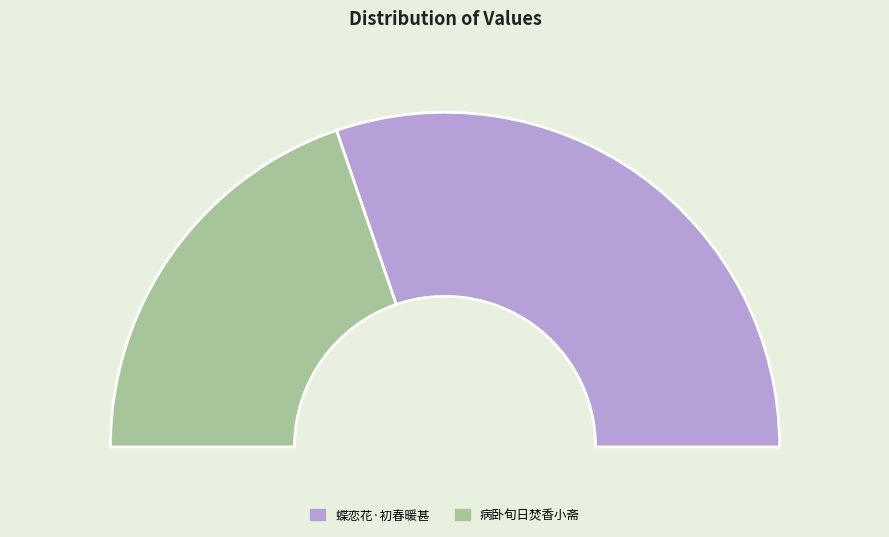

To the nearest percent, what is the difference between the largest and smallest slice percentages?

21%